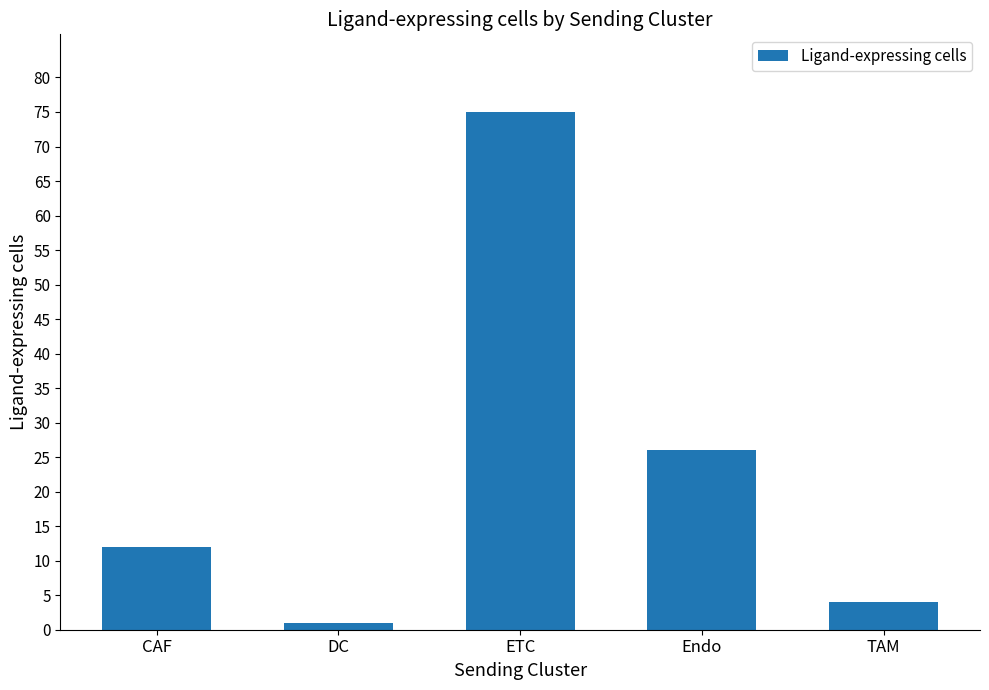

True or false: the data shows 26 at Endo.

True